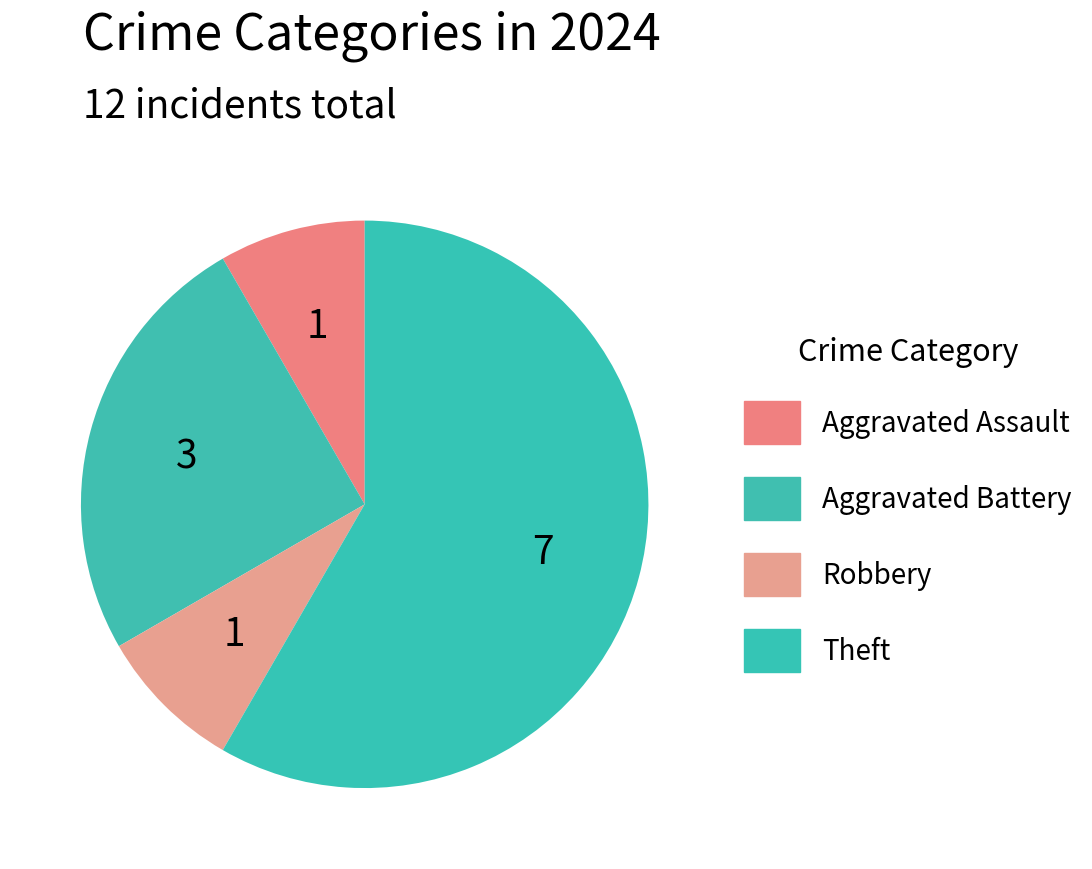

What is the majority slice?

Theft